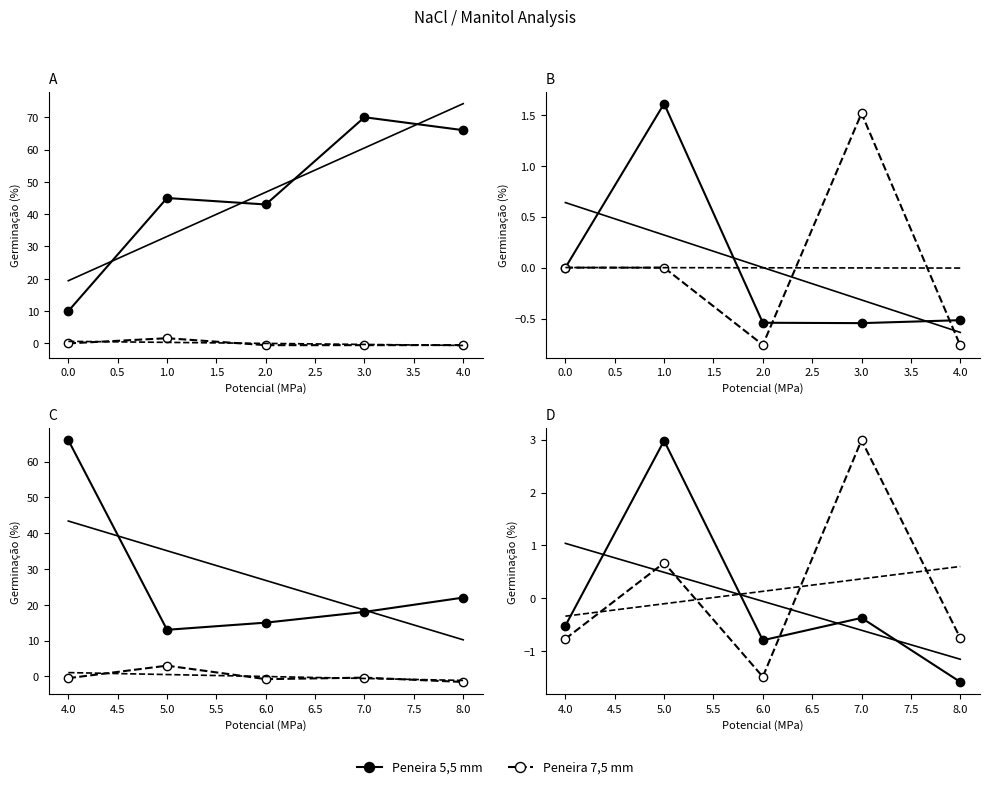

Which series changed the most between 5.0 and 7.0?

Peneira 5,5 mm